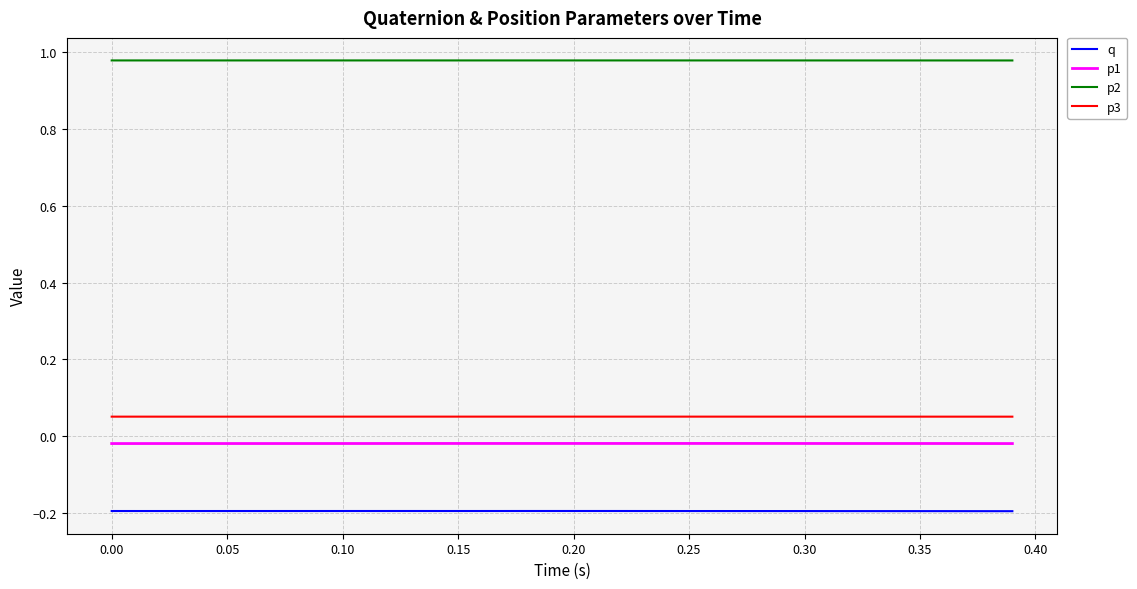

True or false: p2 and p1 cross at least once.

False